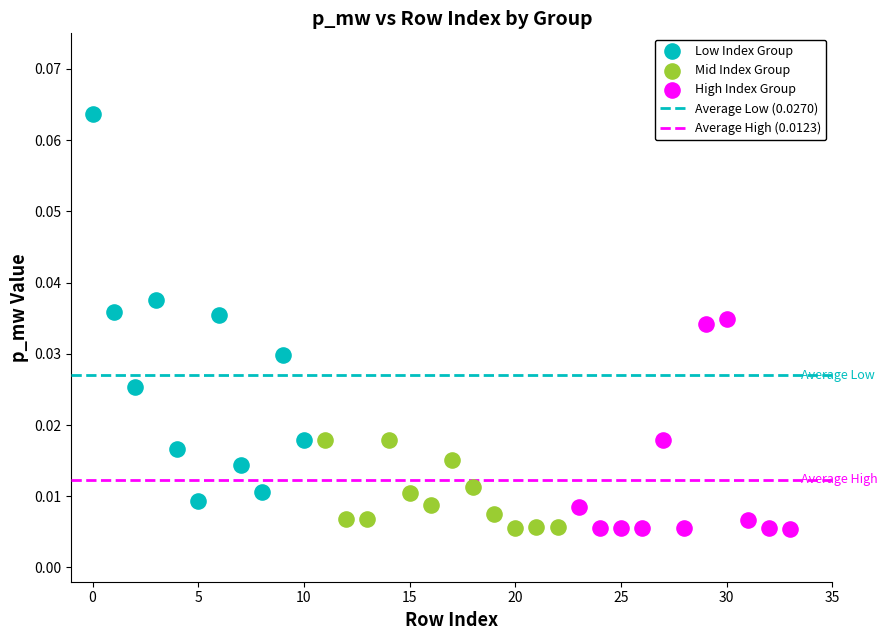

Which series reaches the maximum Y coordinate?

Low Index Group